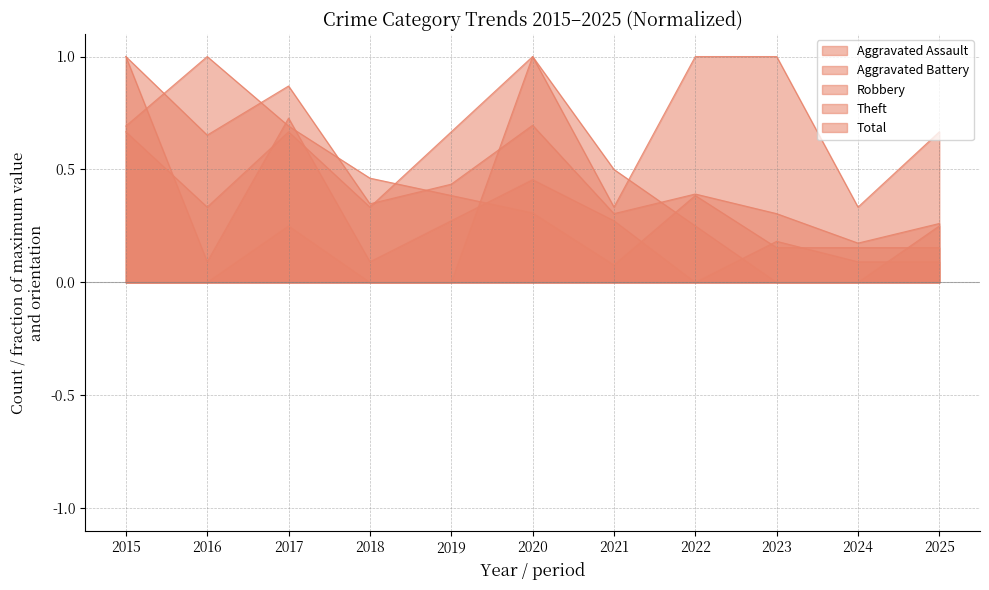

In Total, how many points are lower than both neighbors (excluding endpoints)?

4